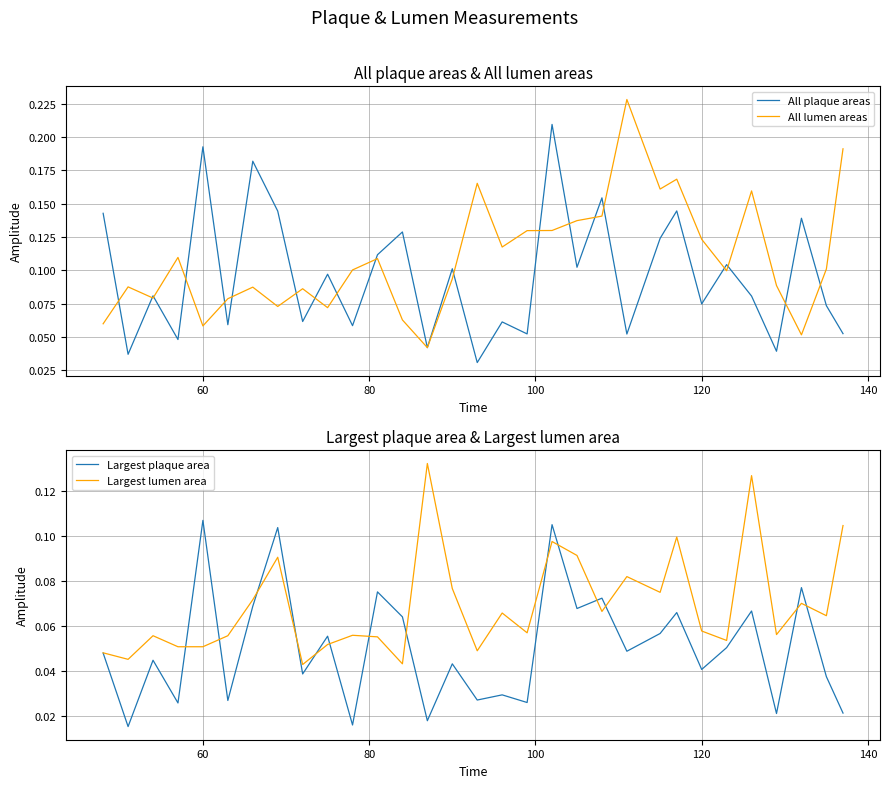

Is the value of Largest plaque area at 22 greater than the value of All plaque areas at 120?

No